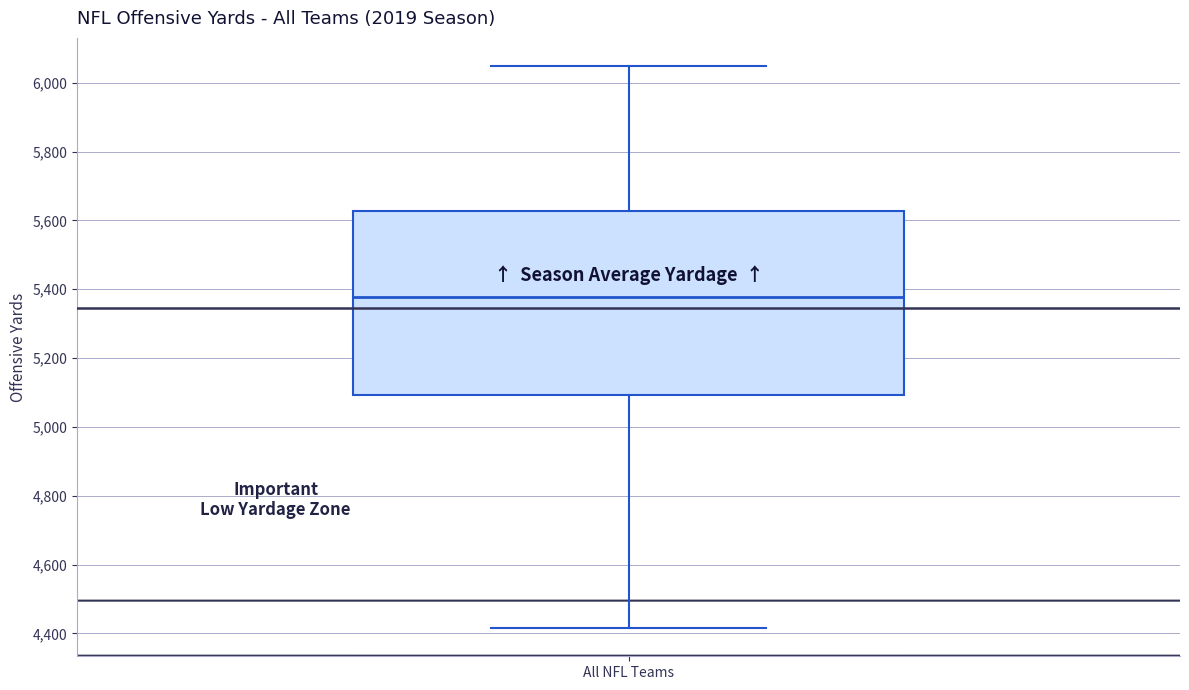

Transcribe this box plot: give where the median line is, the range the box spans, and where the two whiskers end, as read against the y-axis. The values are not printed on the chart, so give them approximately, as read against the axis.

median 5380, box 5100 to 5620, whiskers 4420 to 6040